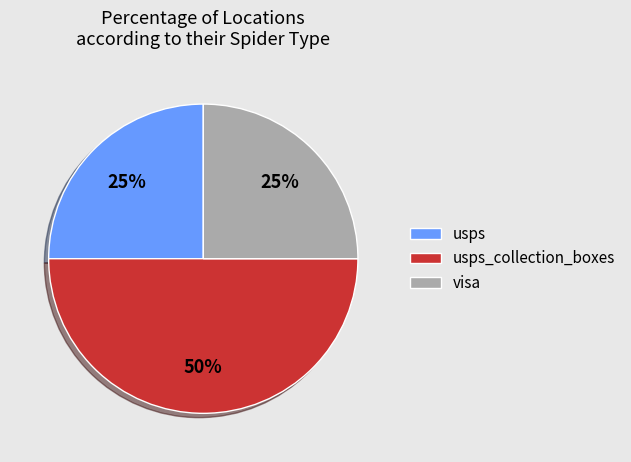

To the nearest percent, what is the difference between the largest and smallest slice percentages?

25%